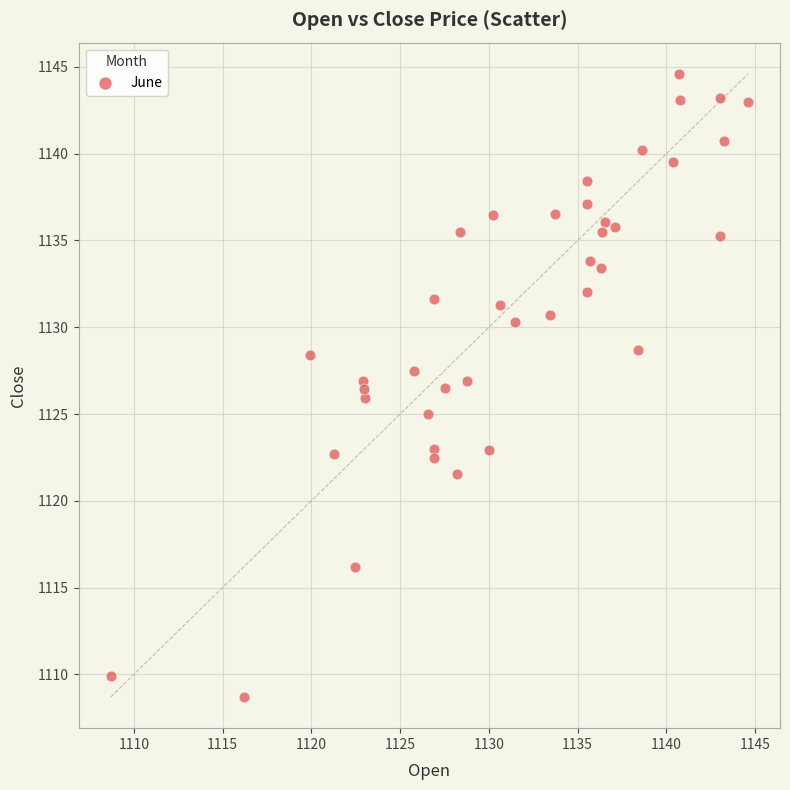

What is the range of Y values (max minus min)?

35.9